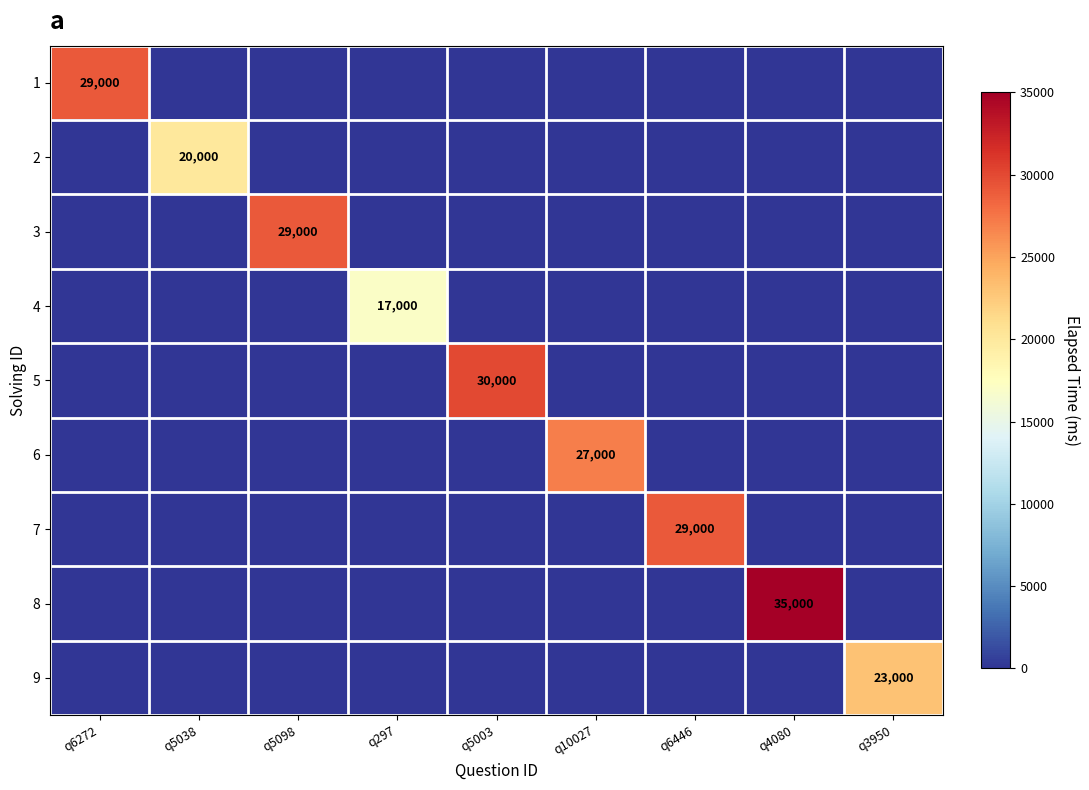

What is the sum of all 5 values?

30000